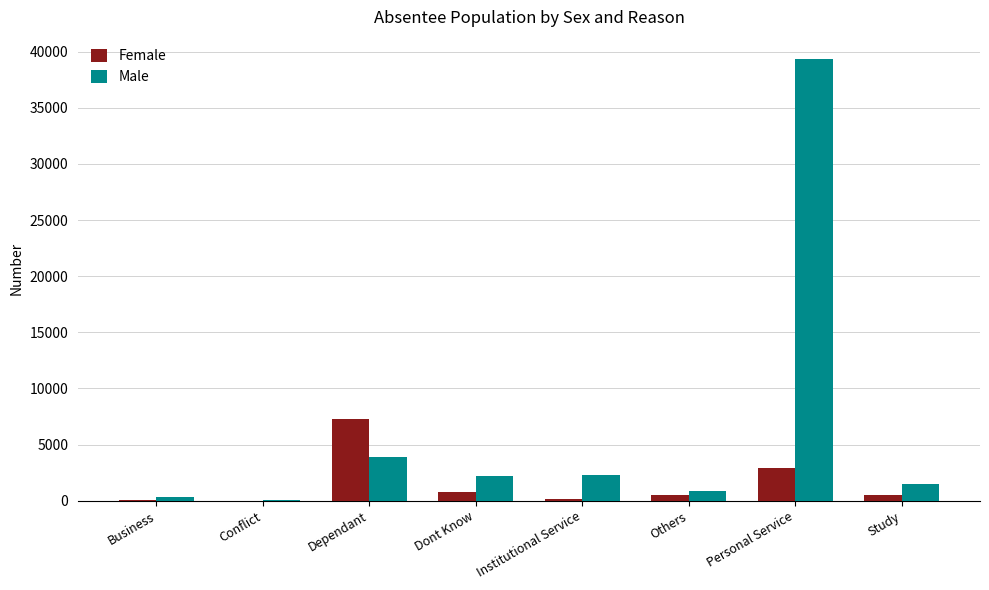

True or false: Male has a value of 844 at Others.

True